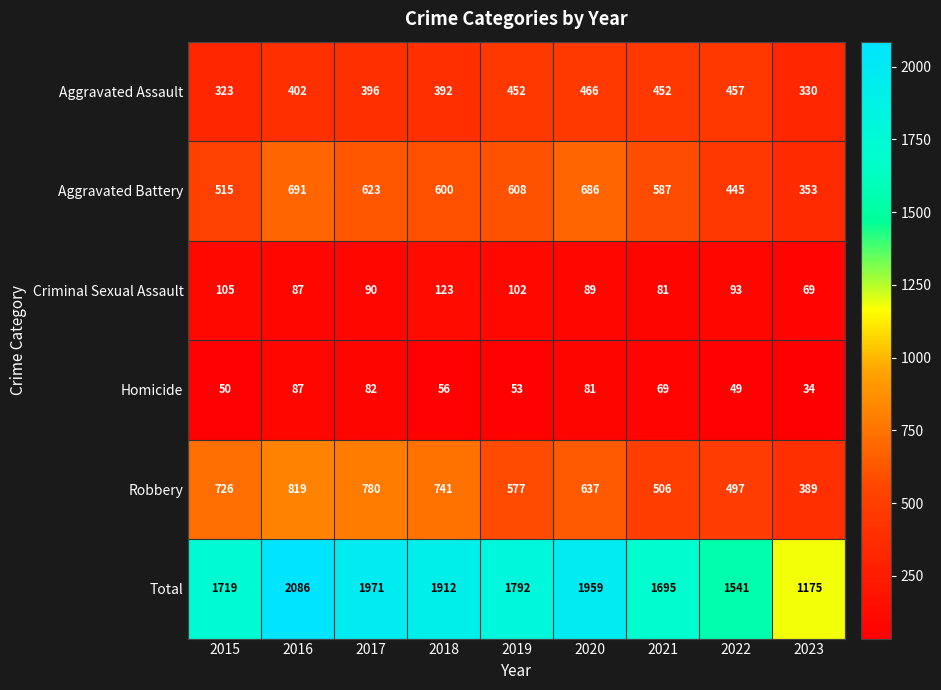

Where does the Homicide series first go above 56?

2016